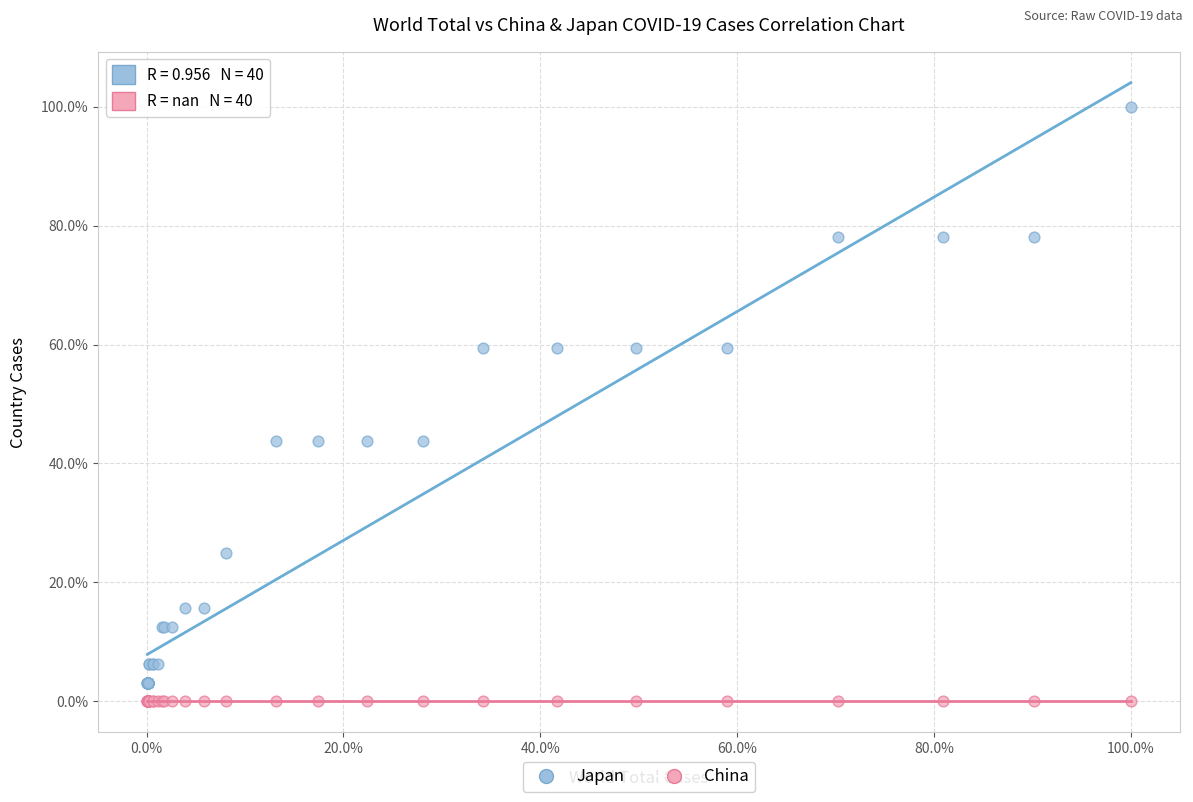

What are all the series names shown in the legend?

Japan, China